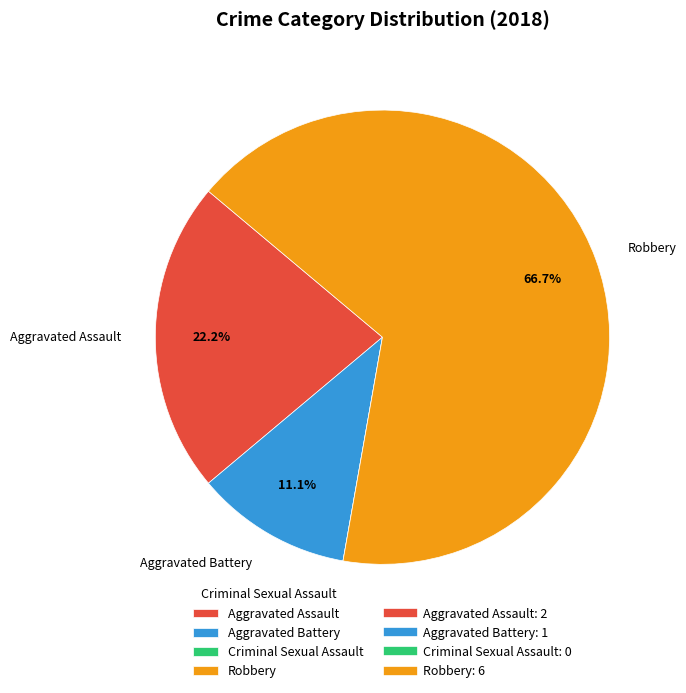

Is it true that Aggravated Assault is 37% of the pie?

False